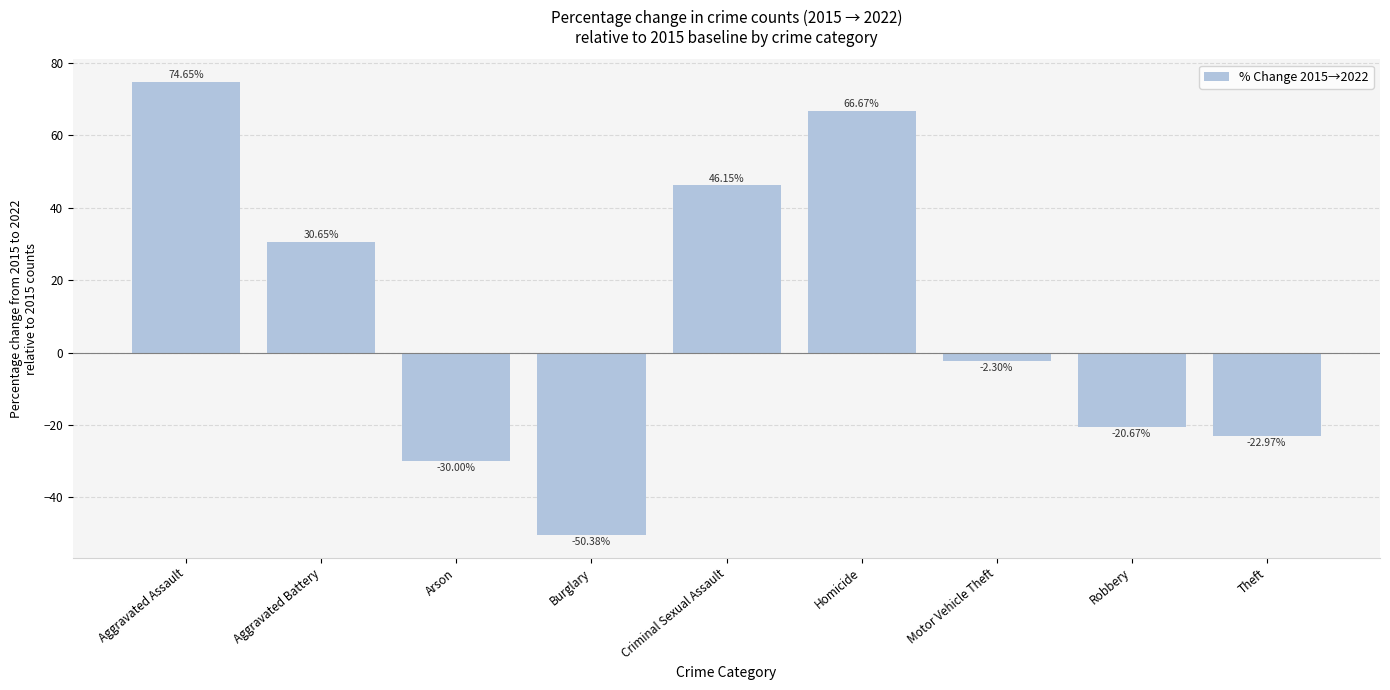

What is the value of the 7th bar from the left?

-2.3